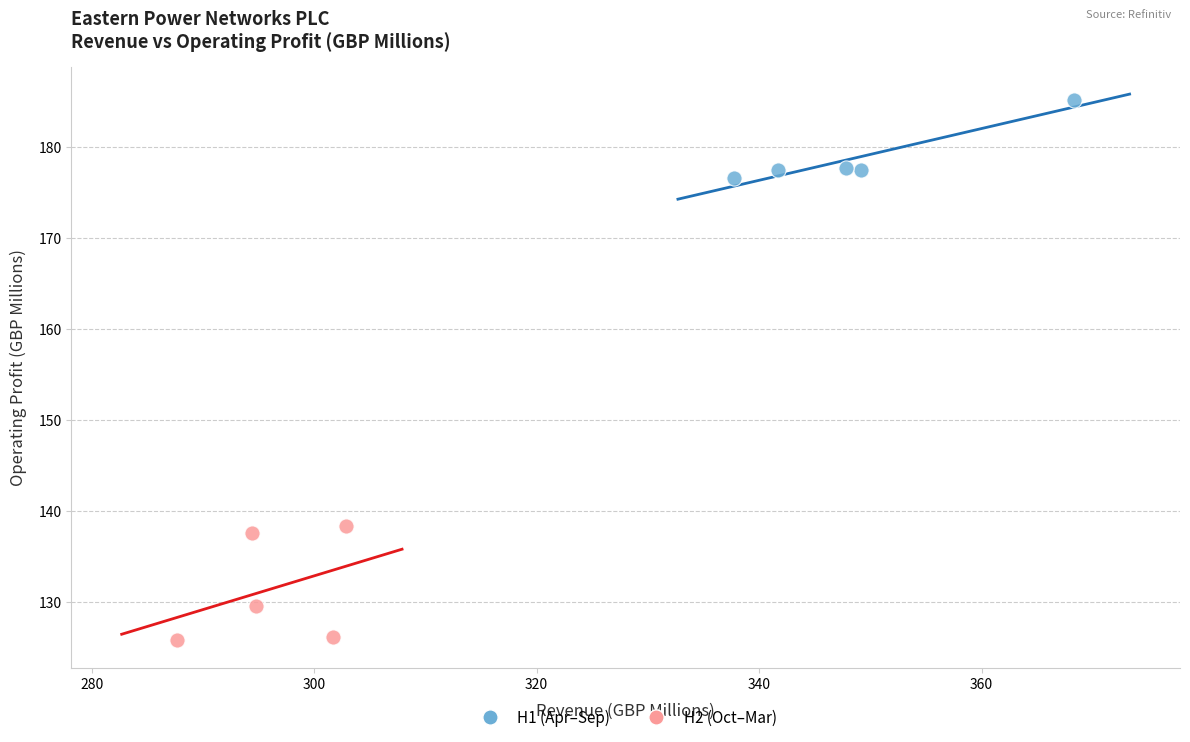

Which series reaches the maximum Y coordinate?

H1 (Apr–Sep)